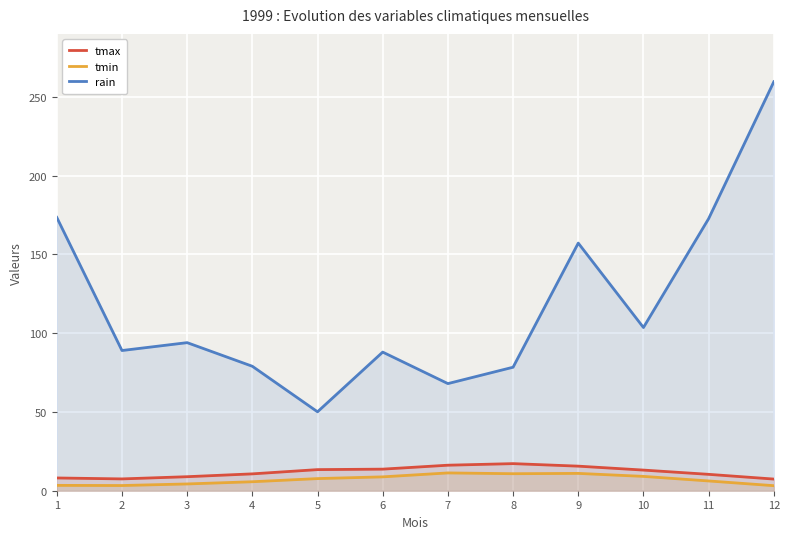

Is it true that tmax equals 17.2 at 8?

True